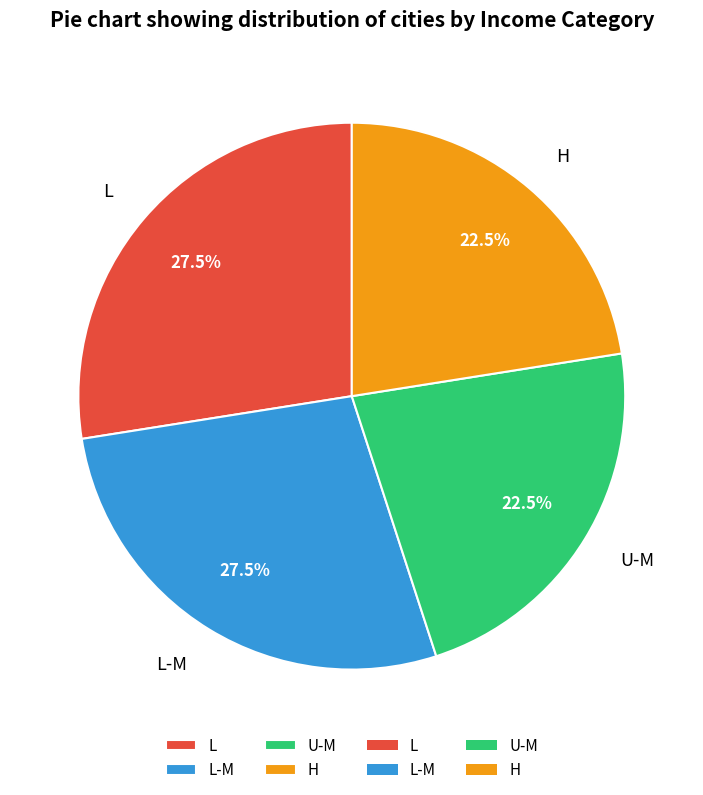

What percentage do L and H together represent?

50.0%